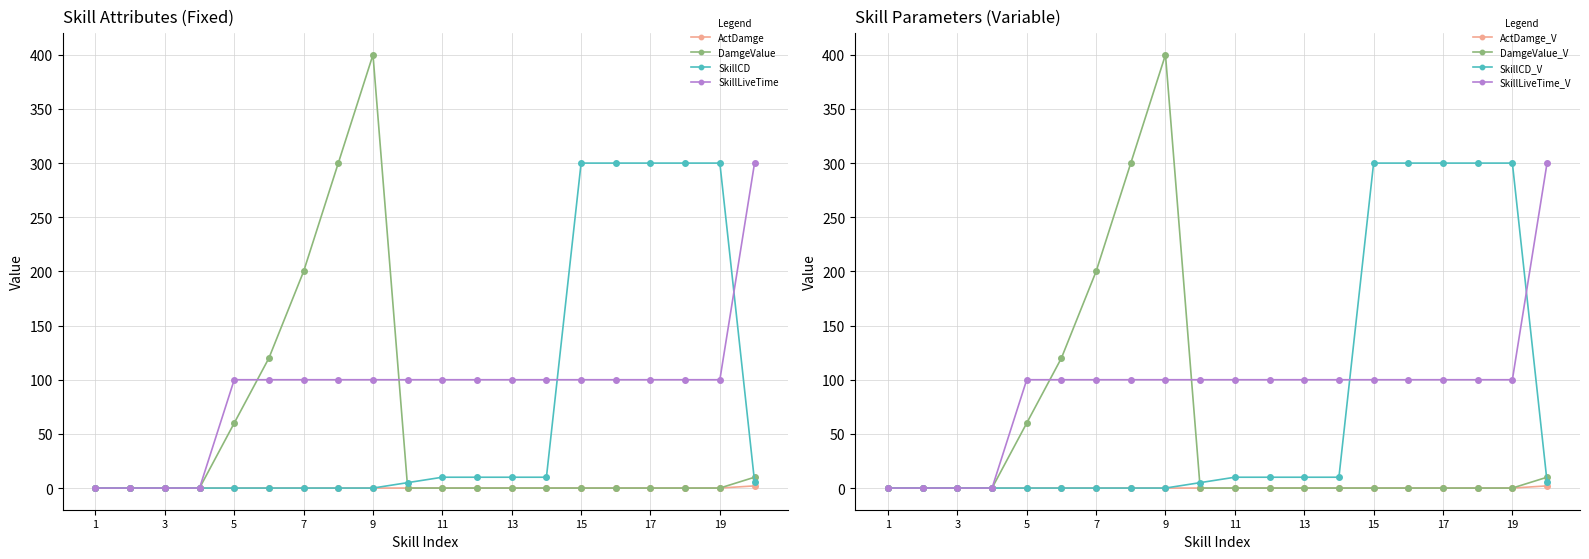

Which category has the highest value in the SkillCD series?

15